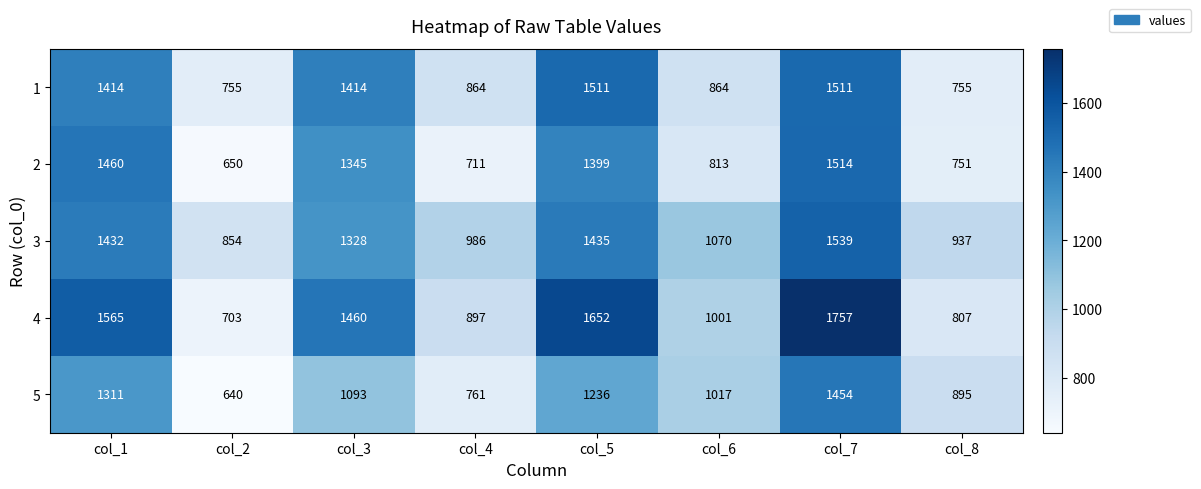

What is the approximate value of 4 at col_3?

1460